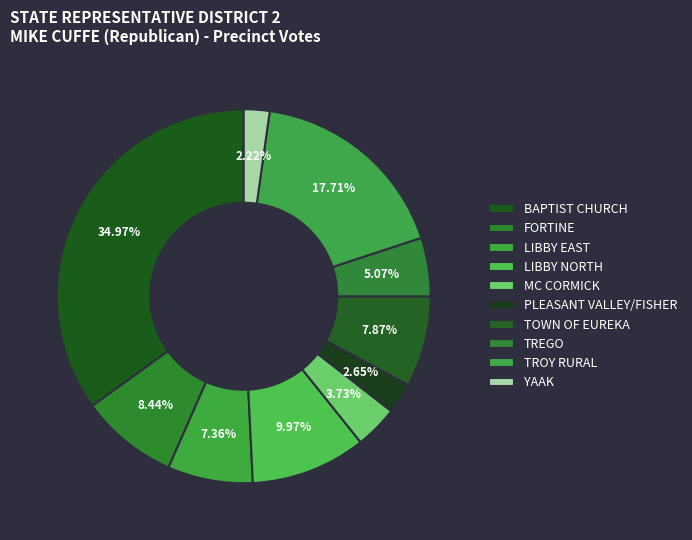

Is it true that FORTINE is 8% of the pie?

True